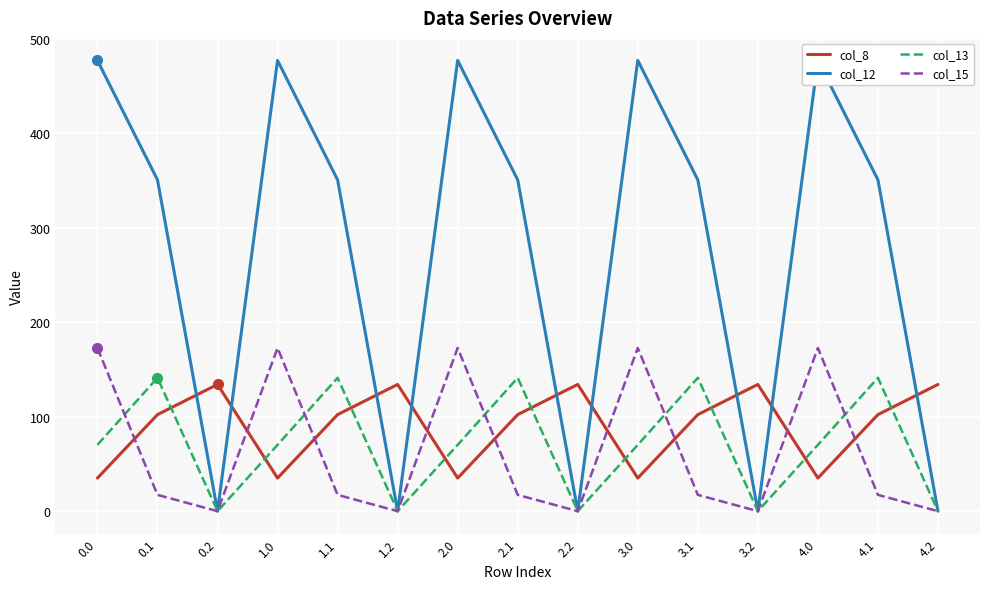

How many data points in col_8 are above 102?

10